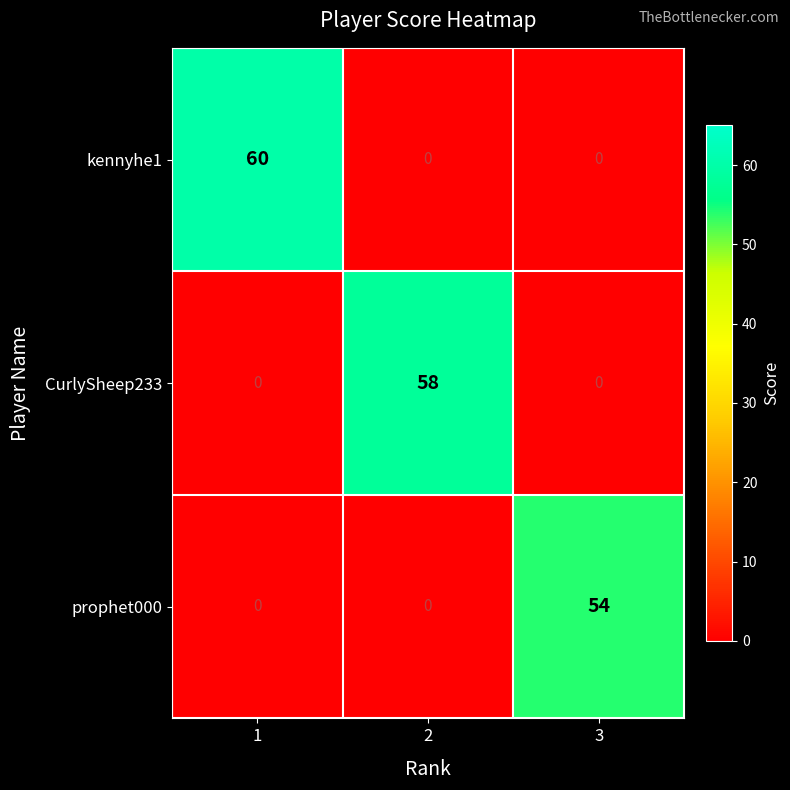

Reading left to right, extract all data points from this chart.

kennyhe1: 1=60	2=0	3=0
CurlySheep233: 1=0	2=58	3=0
prophet000: 1=0	2=0	3=54